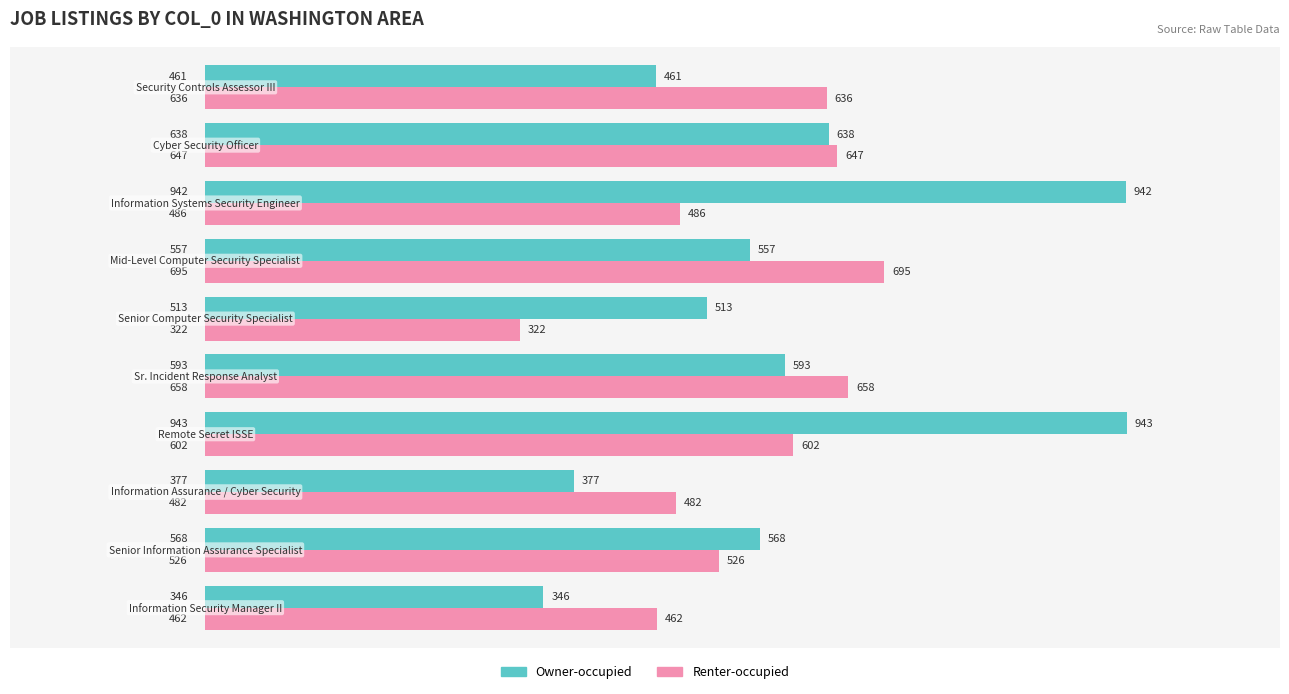

What is the smallest value displayed?

322